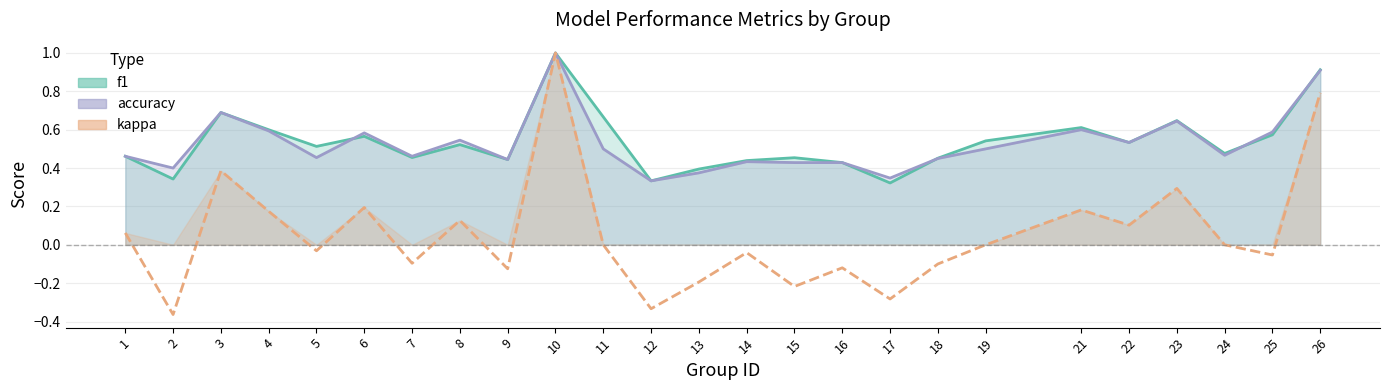

At how many categories does at least one series exceed 0?

25